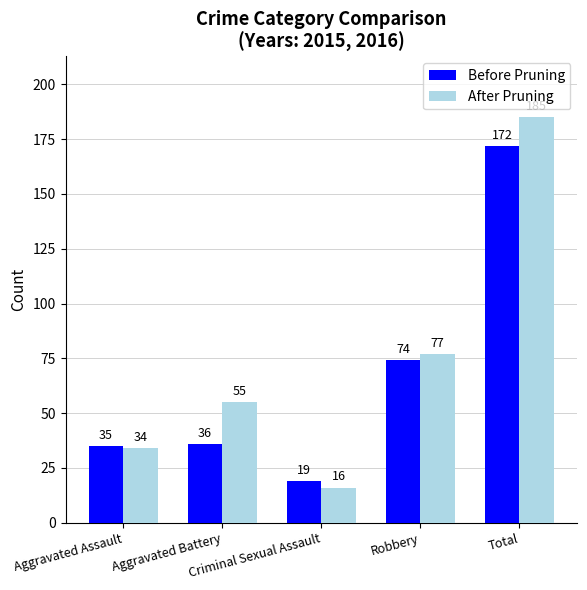

At Aggravated Assault, list the series in order from smallest to largest.

After Pruning, Before Pruning